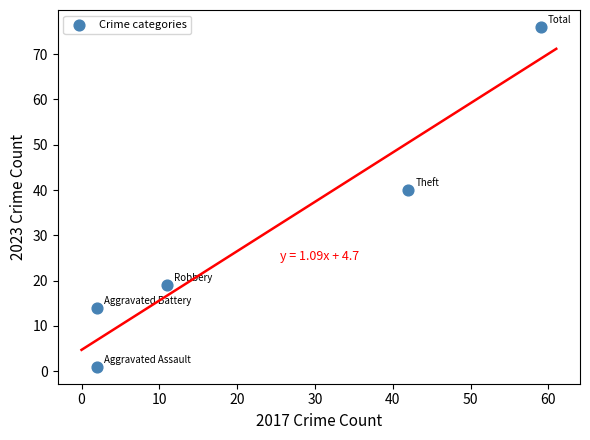

What is the average X value?

23